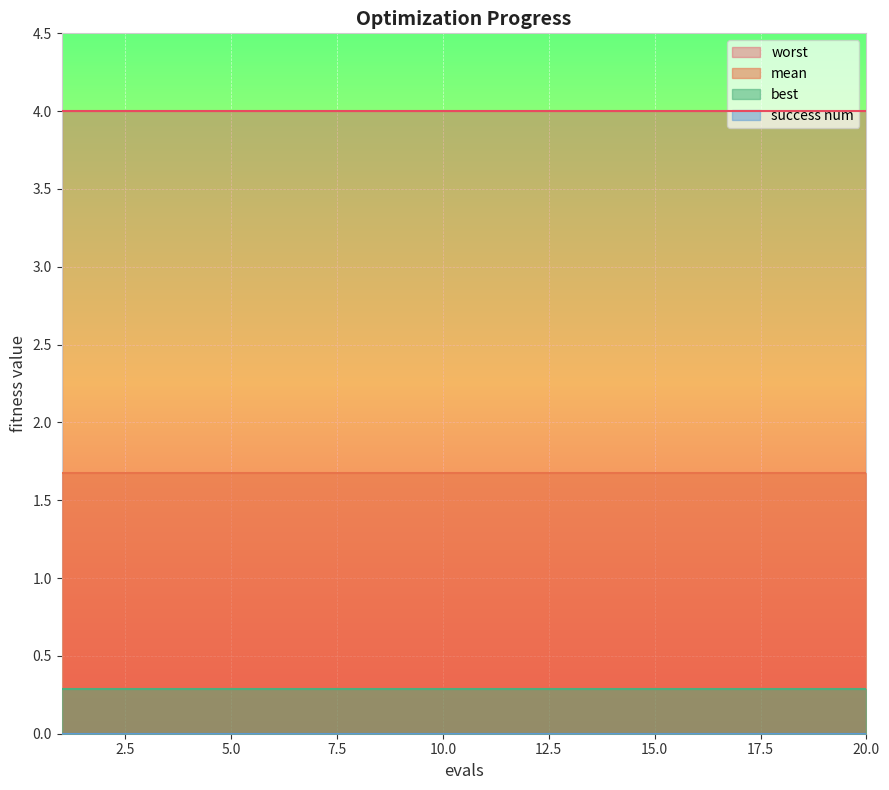

The value of mean at 19 is 1.0. True or false?

False